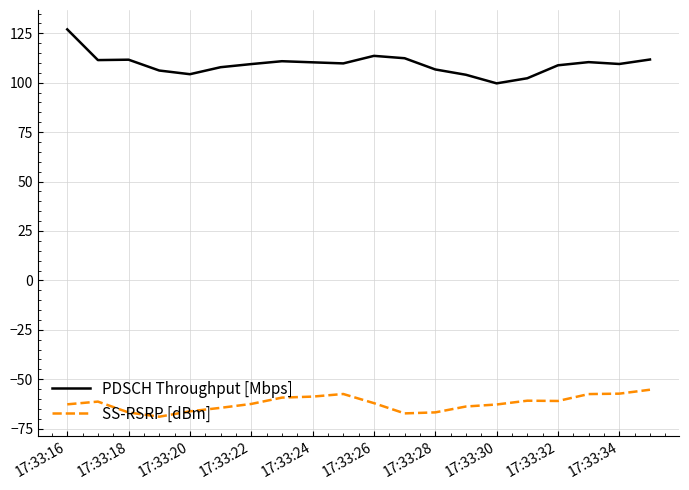

True or false: SS-RSRP [dBm] and PDSCH Throughput [Mbps] cross at least once.

False